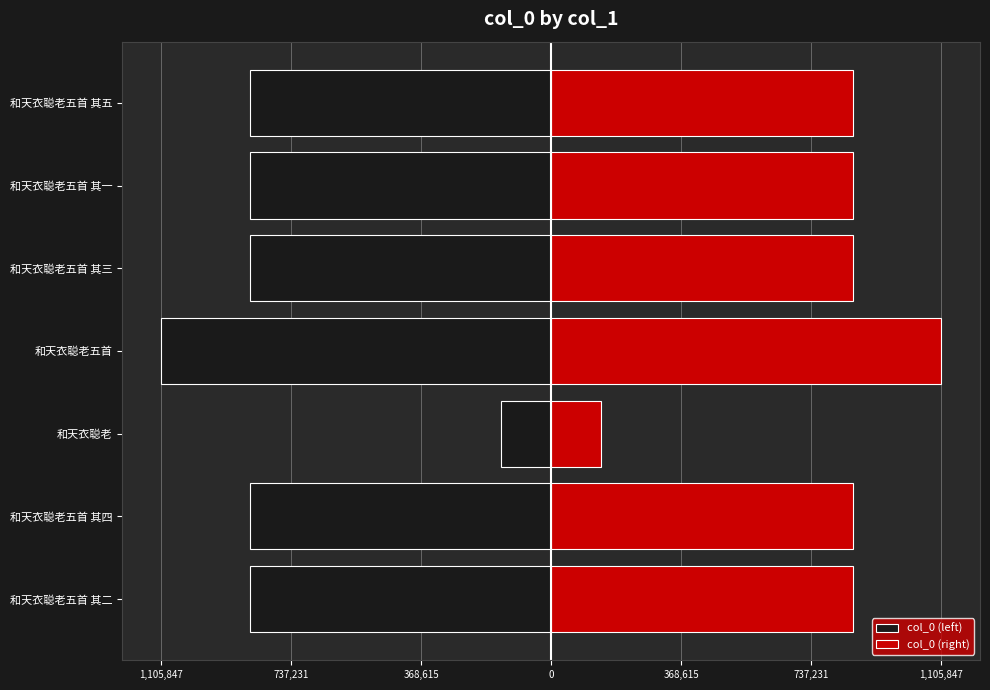

Which series has the largest total across all categories?

col_0 (right)